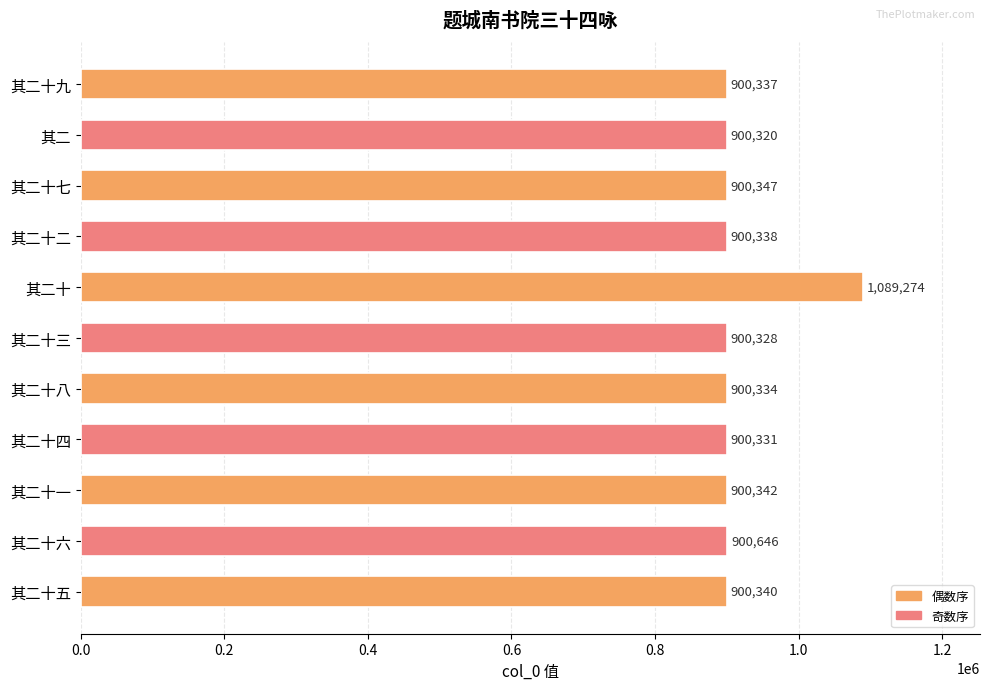

What is the value of the 2nd bar from the top?

900320